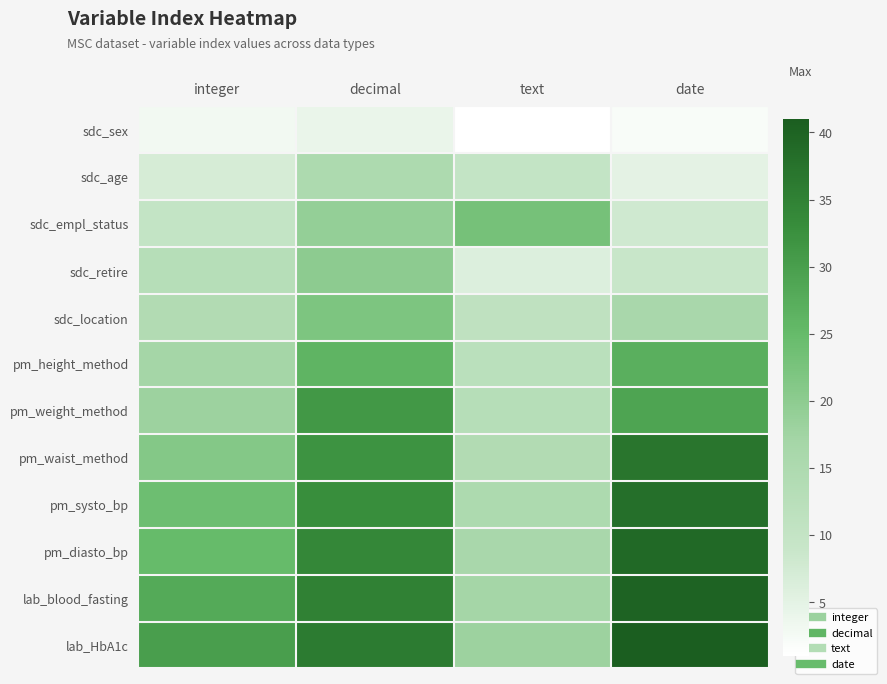

What is the maximum value shown in the chart?

41